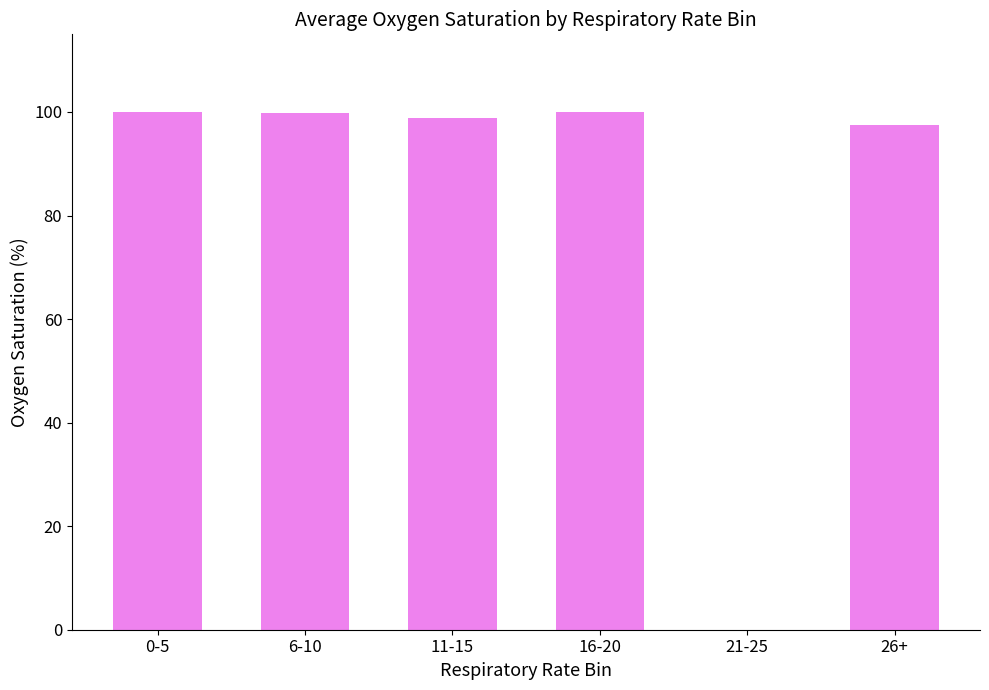

What value does the data have at 6-10?

99.8